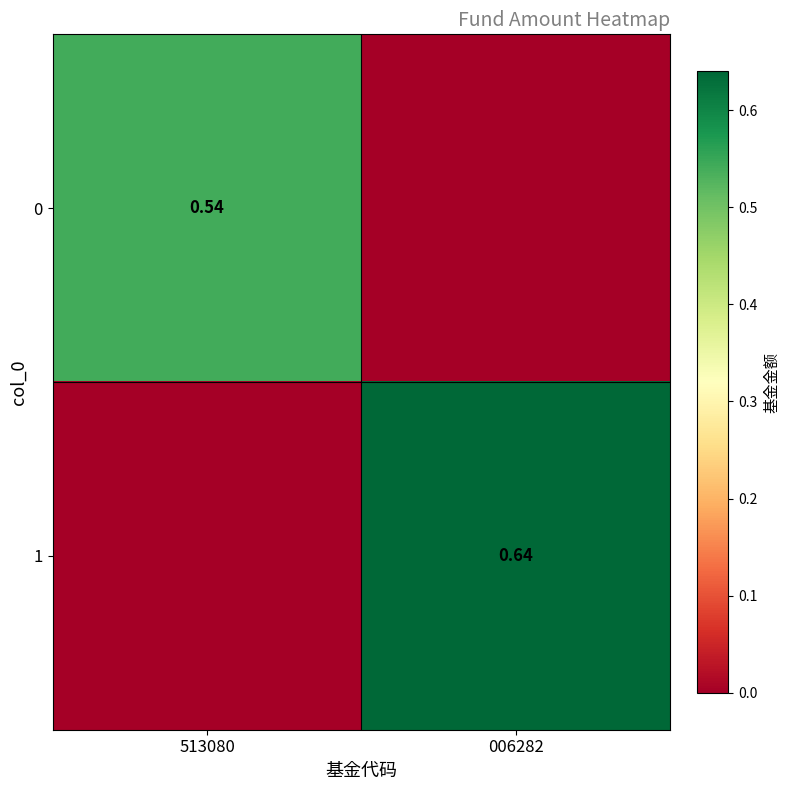

The value of 0 at 513080 is 0.5. True or false?

True